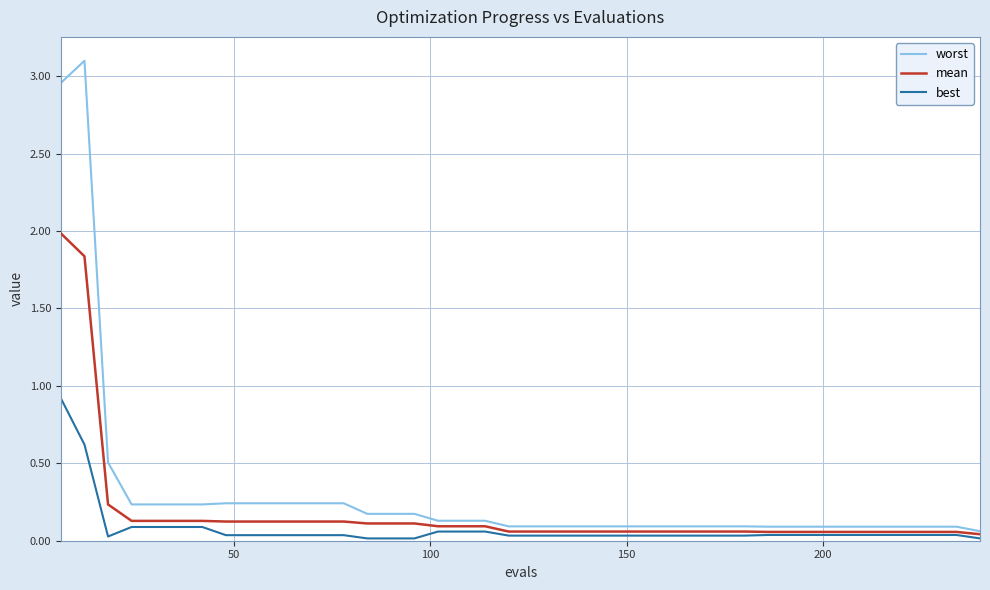

Which series has the largest range (max minus min)?

worst